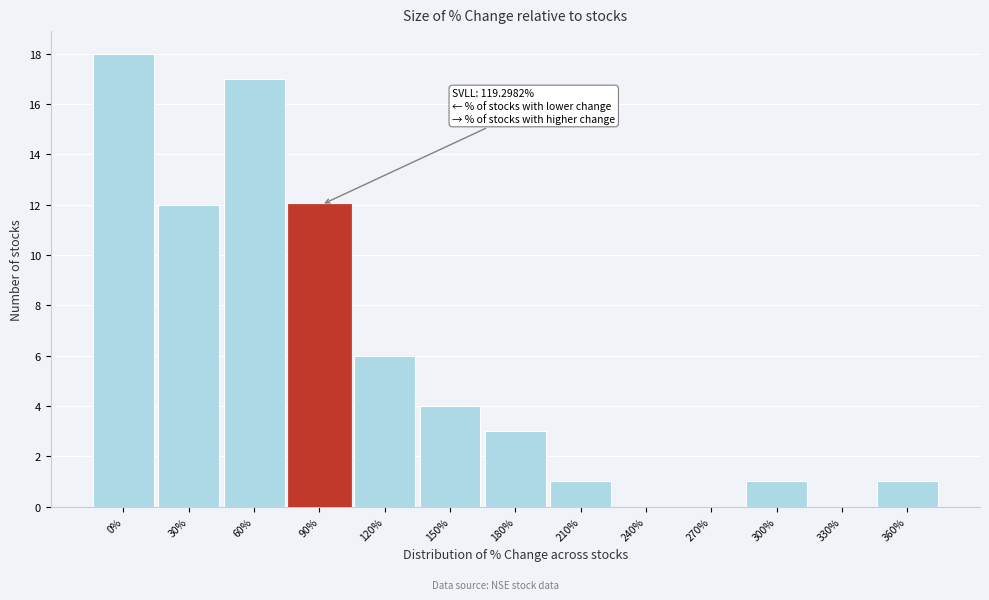

Reading right to left, what are all the values shown in this chart?

360%=1	330%=0	300%=1	270%=0	240%=0	210%=1	180%=3	150%=4	120%=6	90%=12	60%=17	30%=12	0%=18